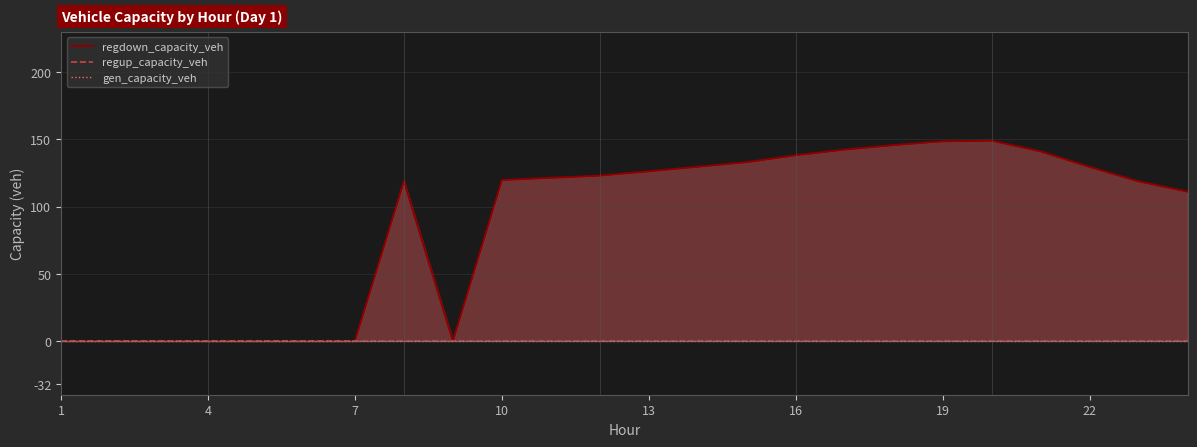

Which series has the widest spread of values?

regdown_capacity_veh